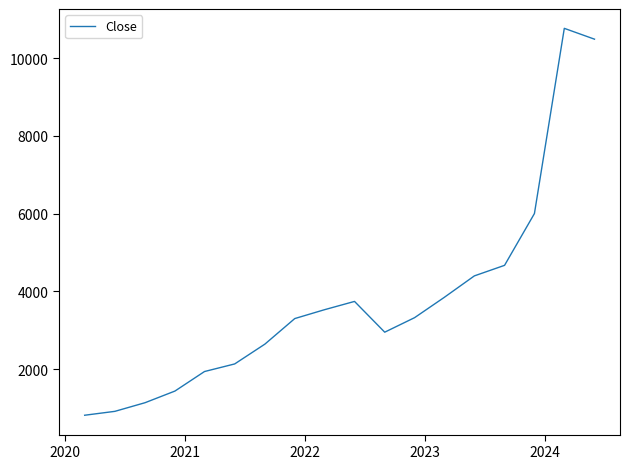

What is the maximum value shown in the chart?

10767.2